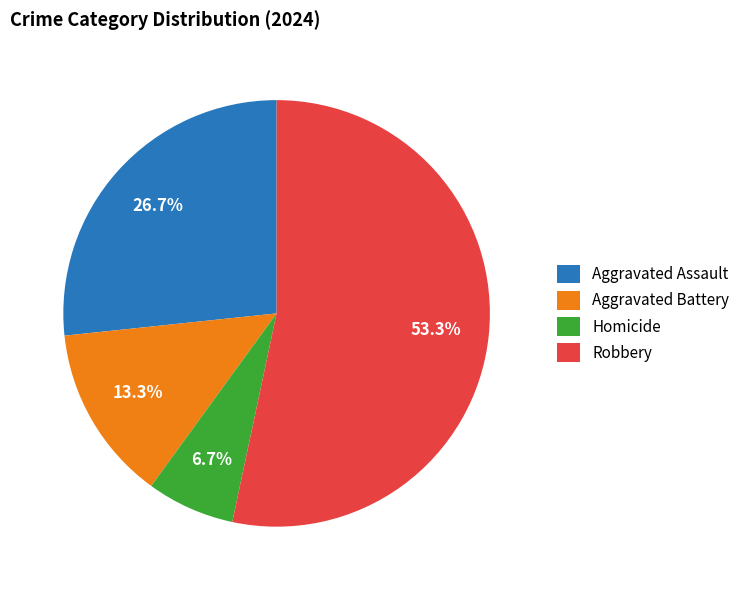

Count the number of slices in the pie.

4